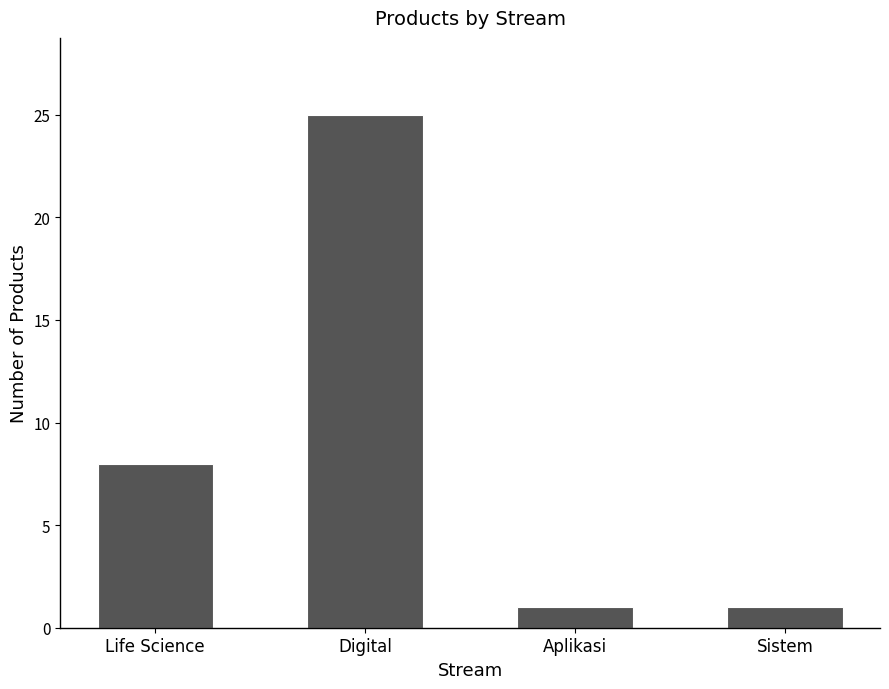

What is the label of the 3rd bar from the right?

Digital